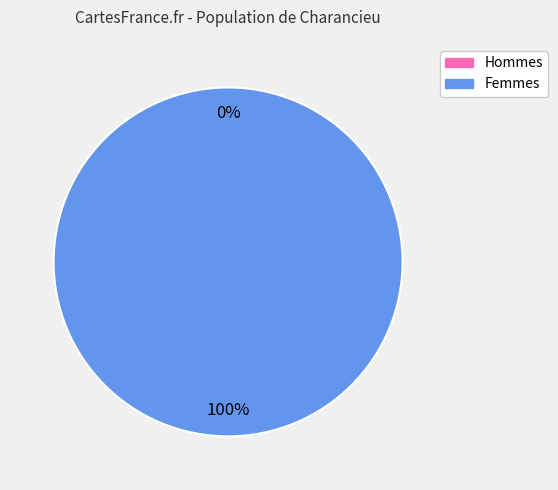

How many segments does this pie chart have?

2